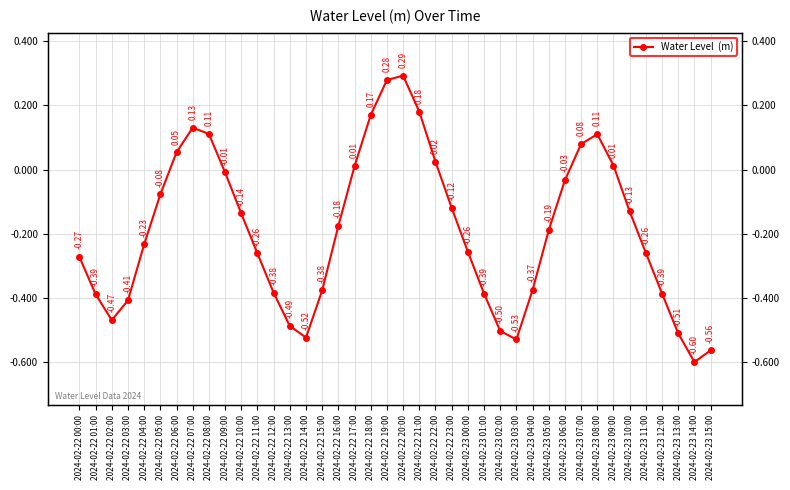

What is the approximate value at 2024-02-22 23:00?

-0.1